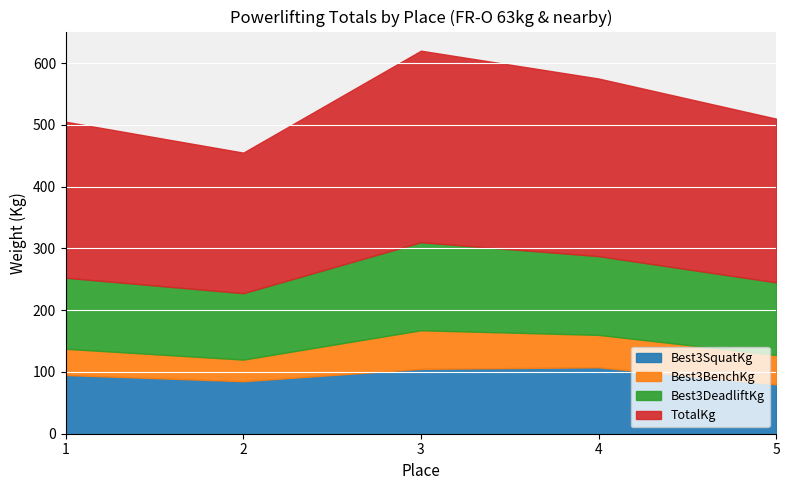

Reading left to right, extract all data points from this chart.

Best3SquatKg: 1=95.0	2=85.0	3=105.0	4=107.5	5=80.0
Best3BenchKg: 1=42.5	2=35.0	3=62.5	4=52.5	5=47.5
Best3DeadliftKg: 1=115.0	2=107.5	3=142.5	4=127.5	5=117.5
TotalKg: 1=252.5	2=227.5	3=310.0	4=287.5	5=265.0